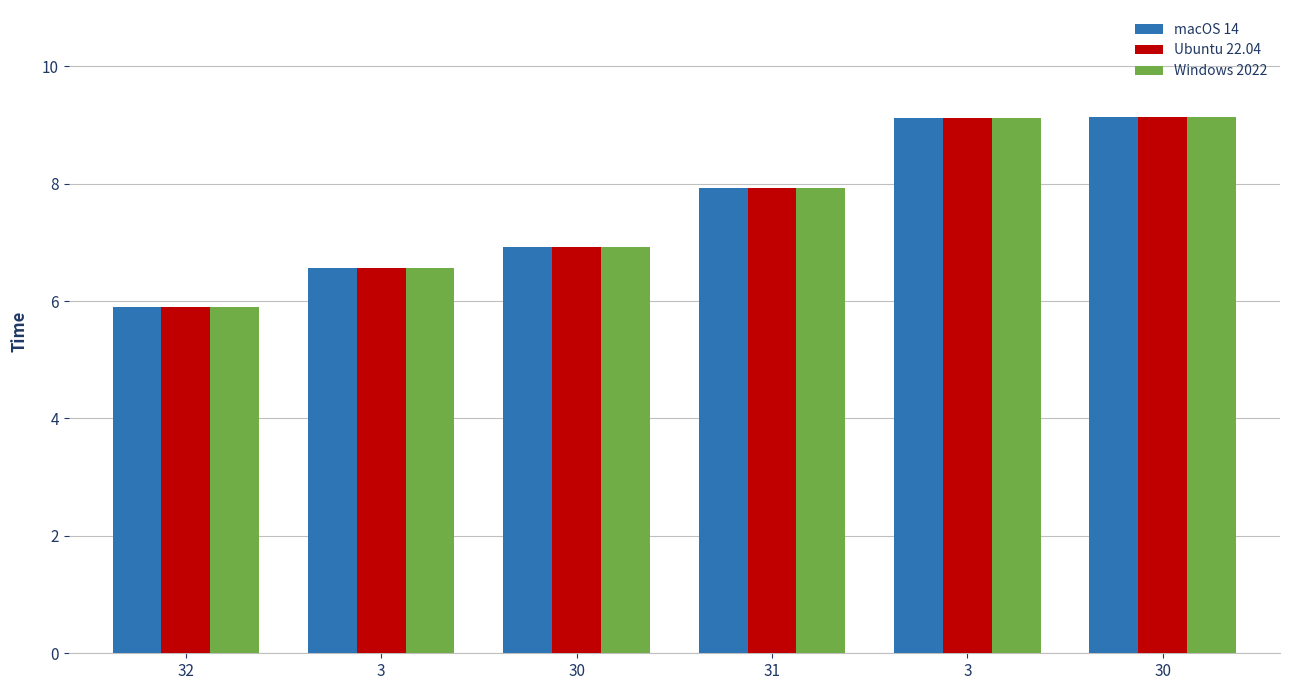

What is the difference between the maximum and second lowest values in the Windows 2022 series?

2.6